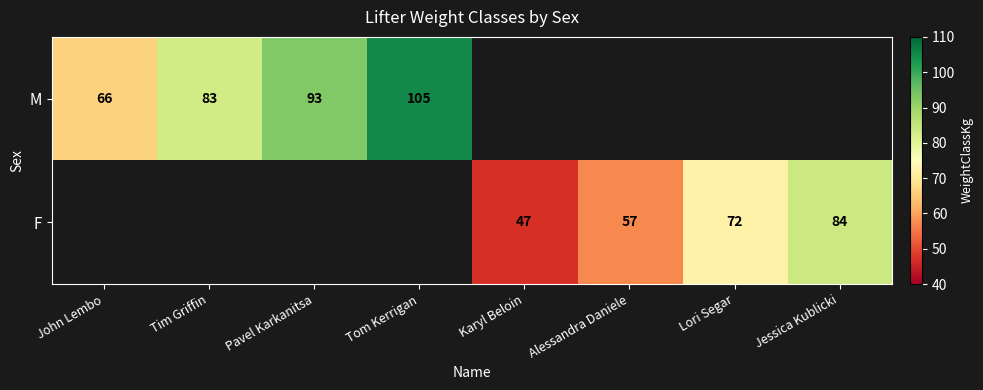

The value of M at Pavel Karkanitsa is 93. True or false?

True